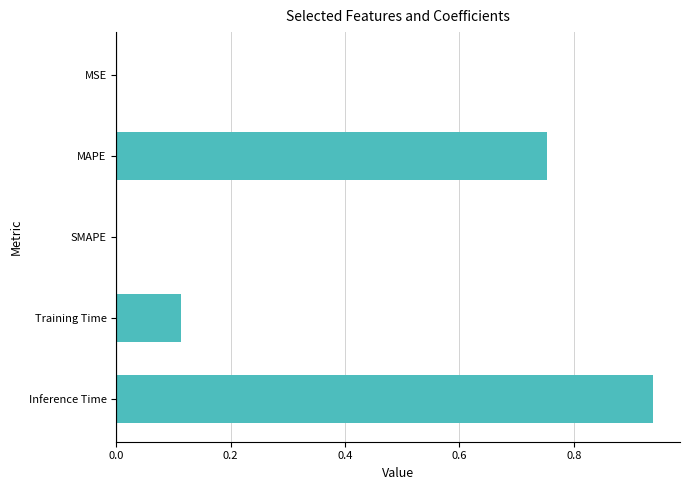

Which has a higher value, MAPE or MSE?

MAPE